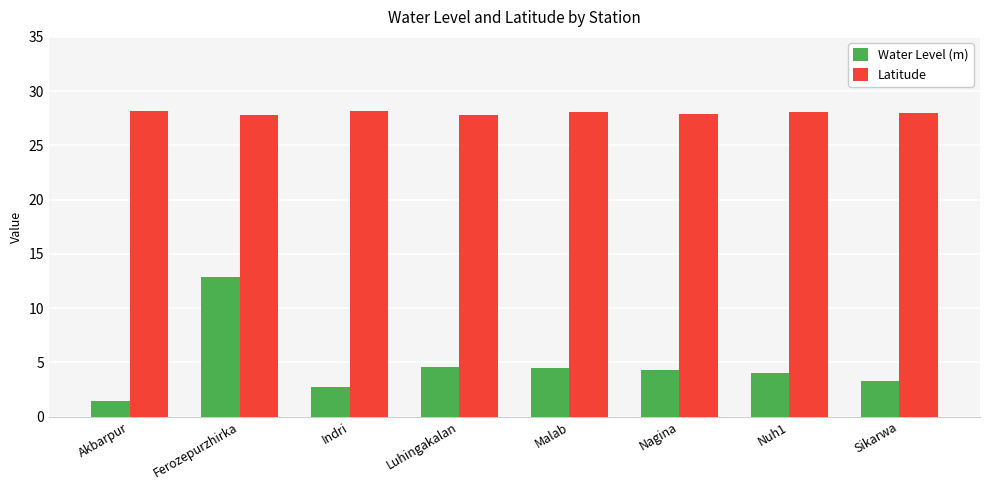

List the series in order of their overall mean, highest first.

Latitude, Water Level (m)